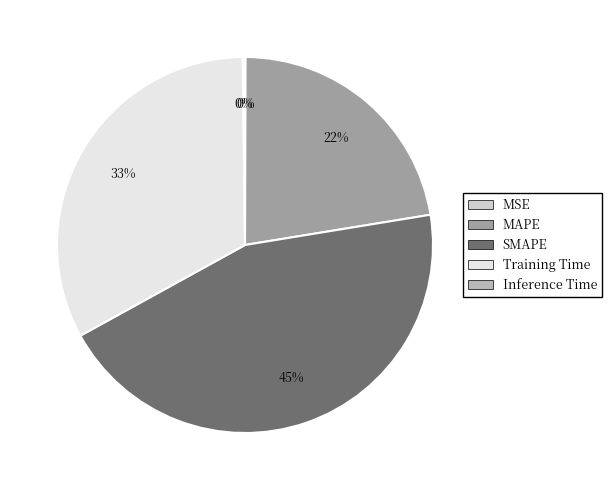

Which slice is the largest?

SMAPE